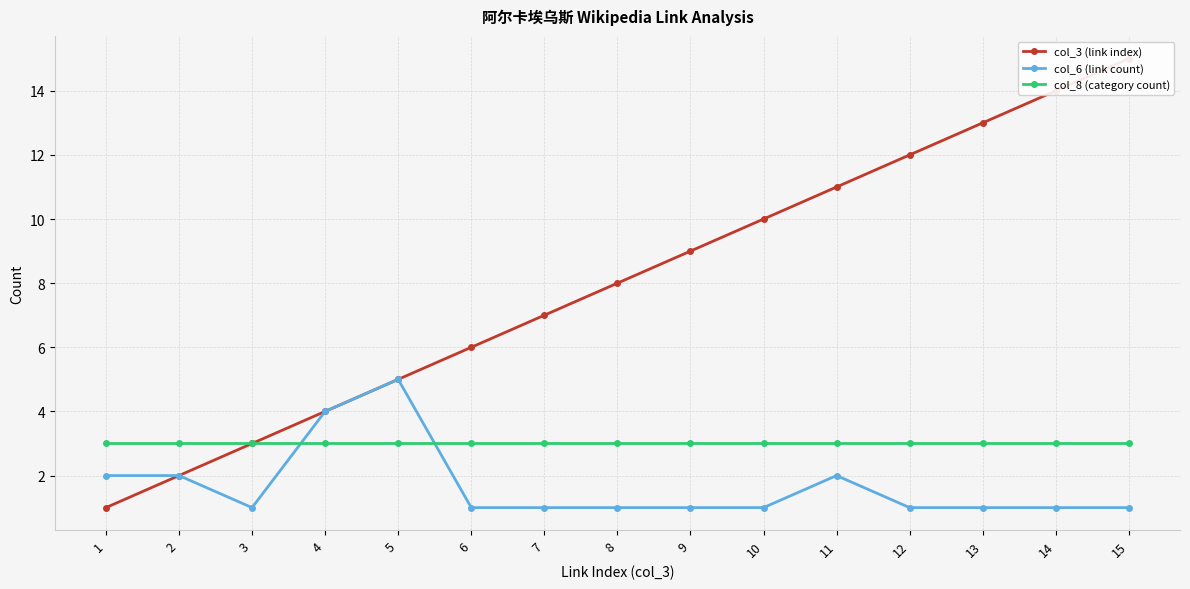

True or false: col_3 (link index) and col_8 (category count) cross at least once.

False